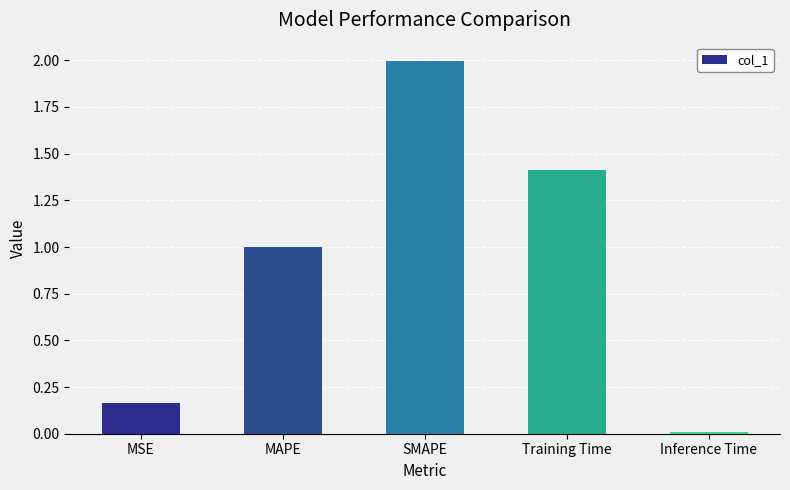

What position from the left is MAPE?

2